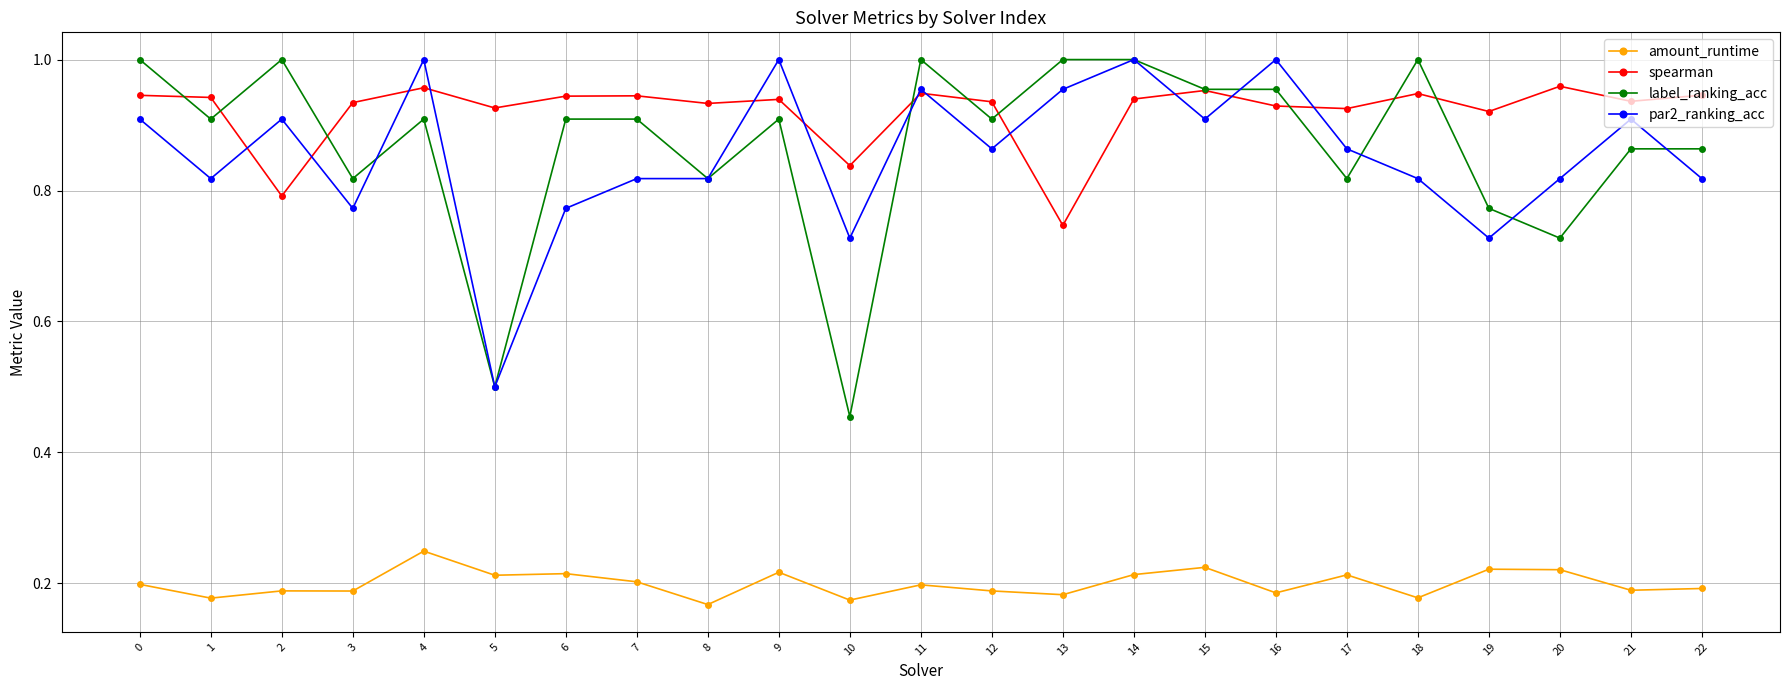

Which series has the largest range (max minus min)?

label_ranking_acc